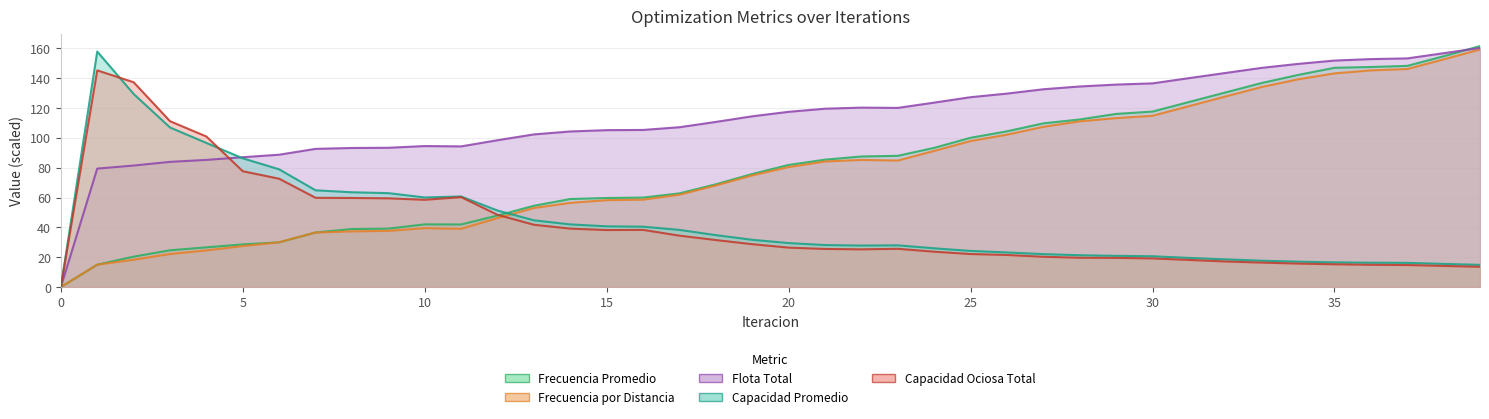

How many values in the Capacidad Promedio series are below 29?

20